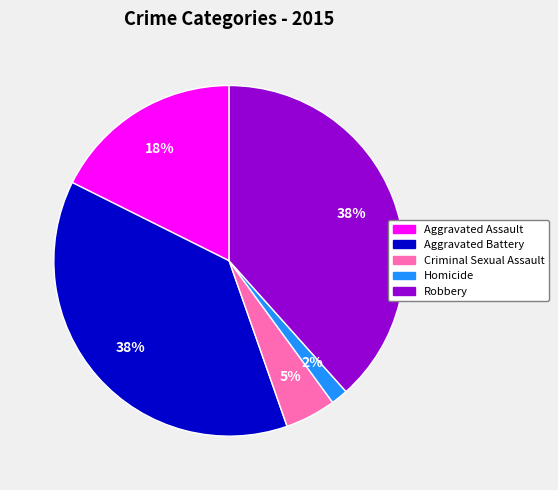

To the nearest percent, what portion does Aggravated Assault represent?

18%